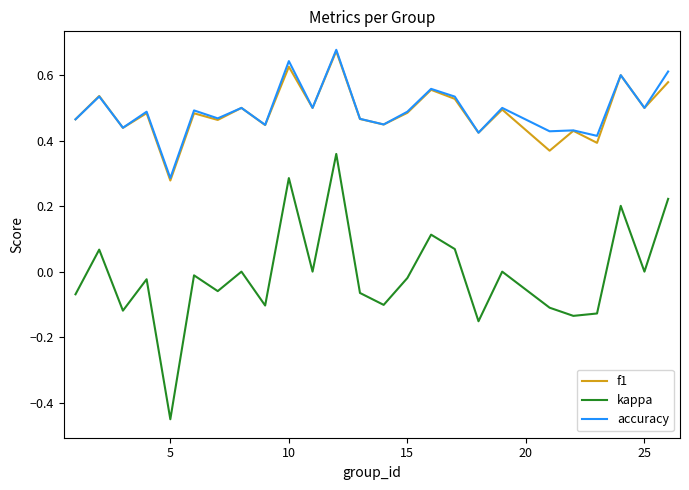

Which series has the largest range (max minus min)?

kappa